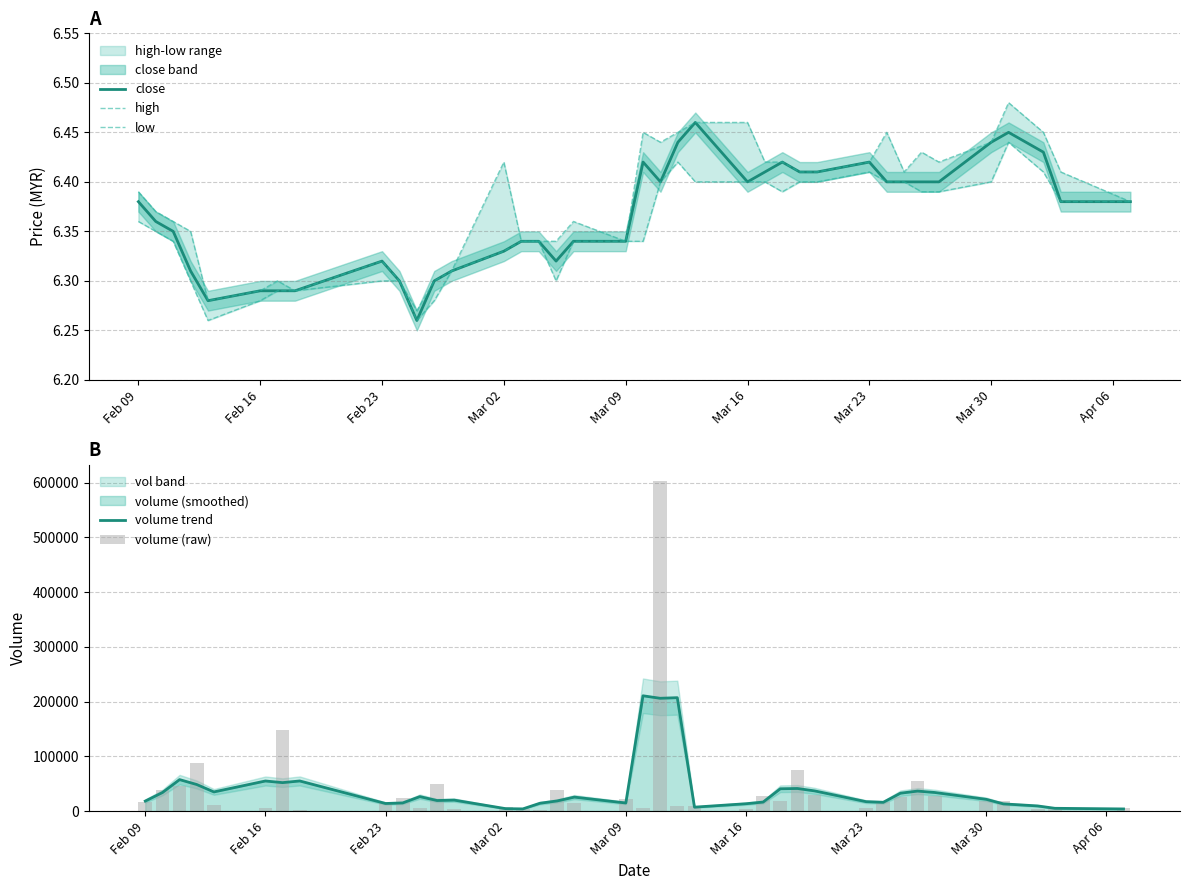

The volume (raw) series shows 23330.0 at Feb 23. True or false?

False